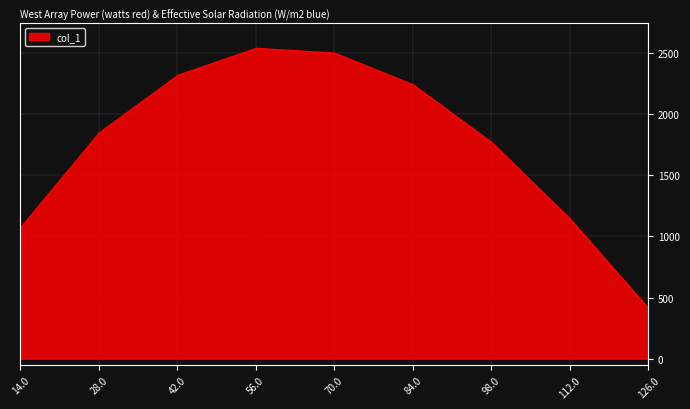

What is the greatest value displayed?

2538.4